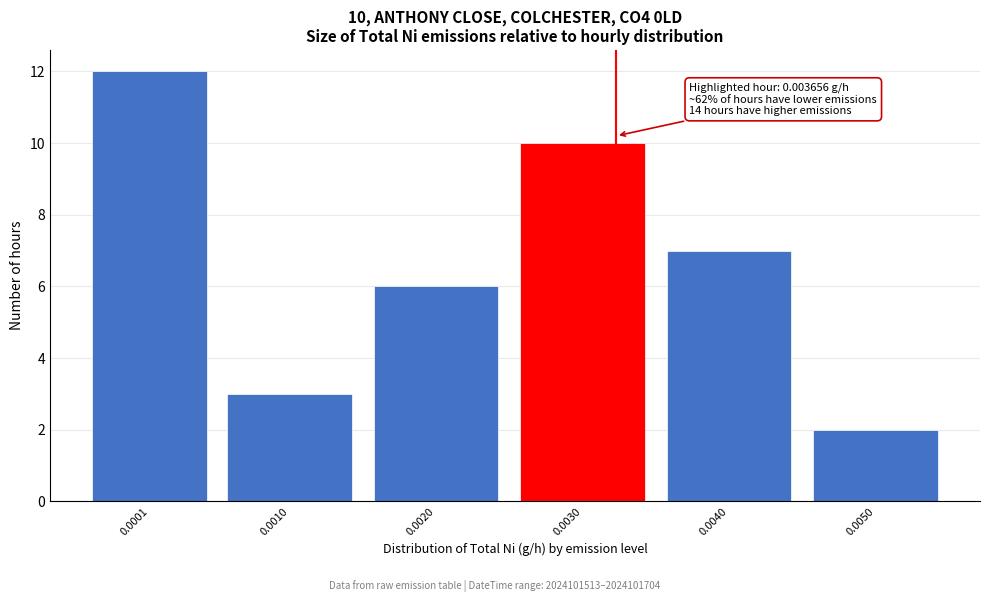

Reading right to left, what are all the values shown in this chart?

2	7	10	6	3	12